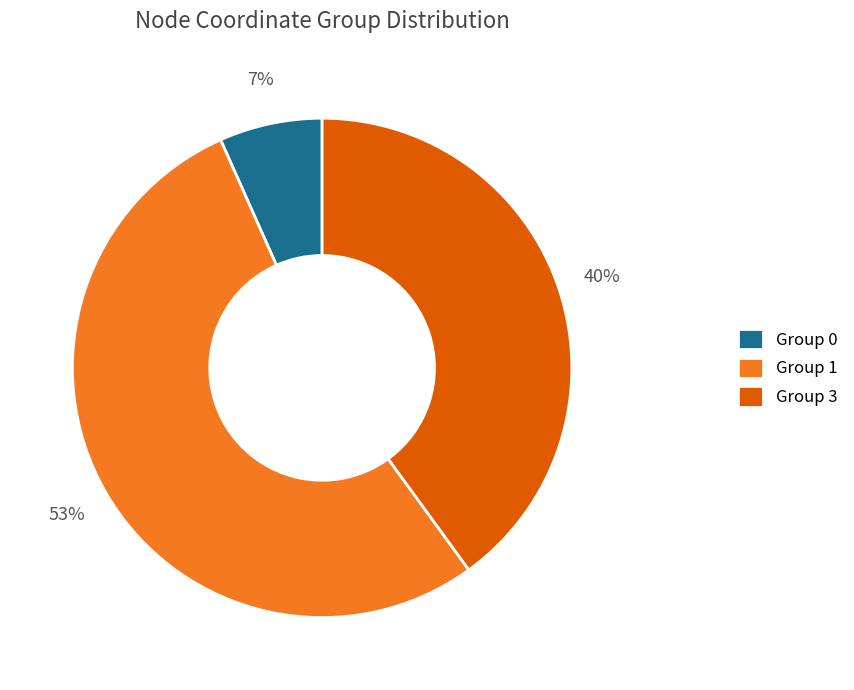

What is the smallest slice in the pie chart?

Group 0